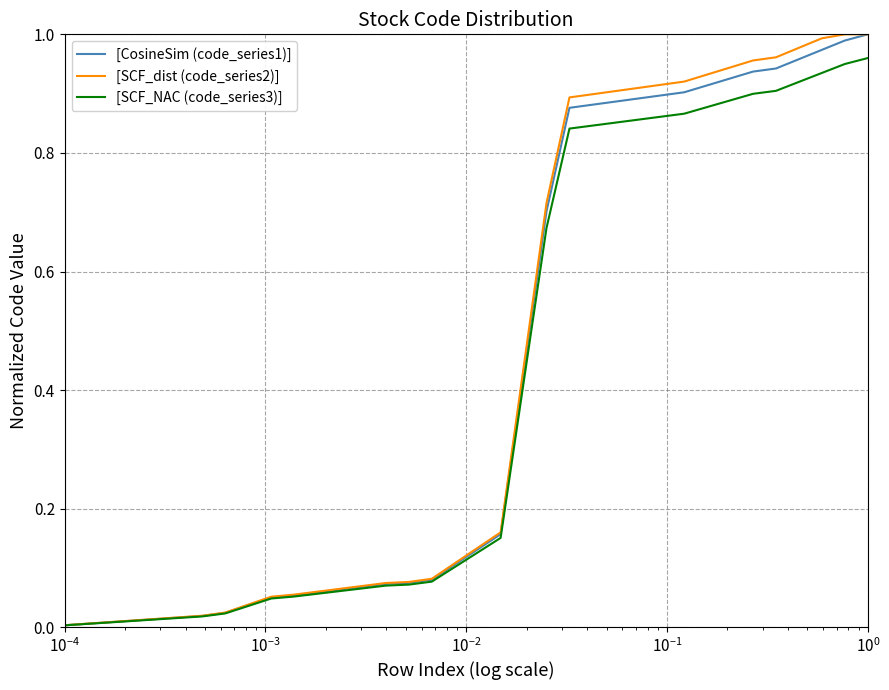

Does the chart have visible grid lines?

Yes